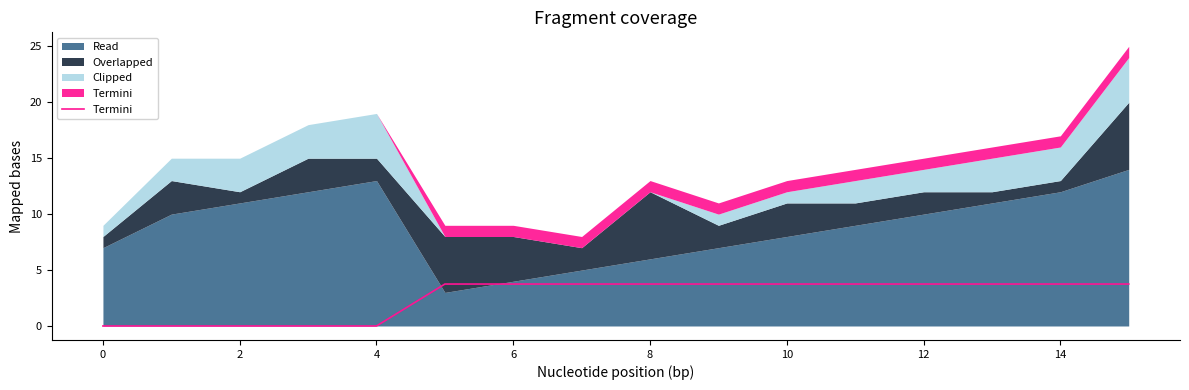

What is the difference between the maximum and minimum values?

3.8